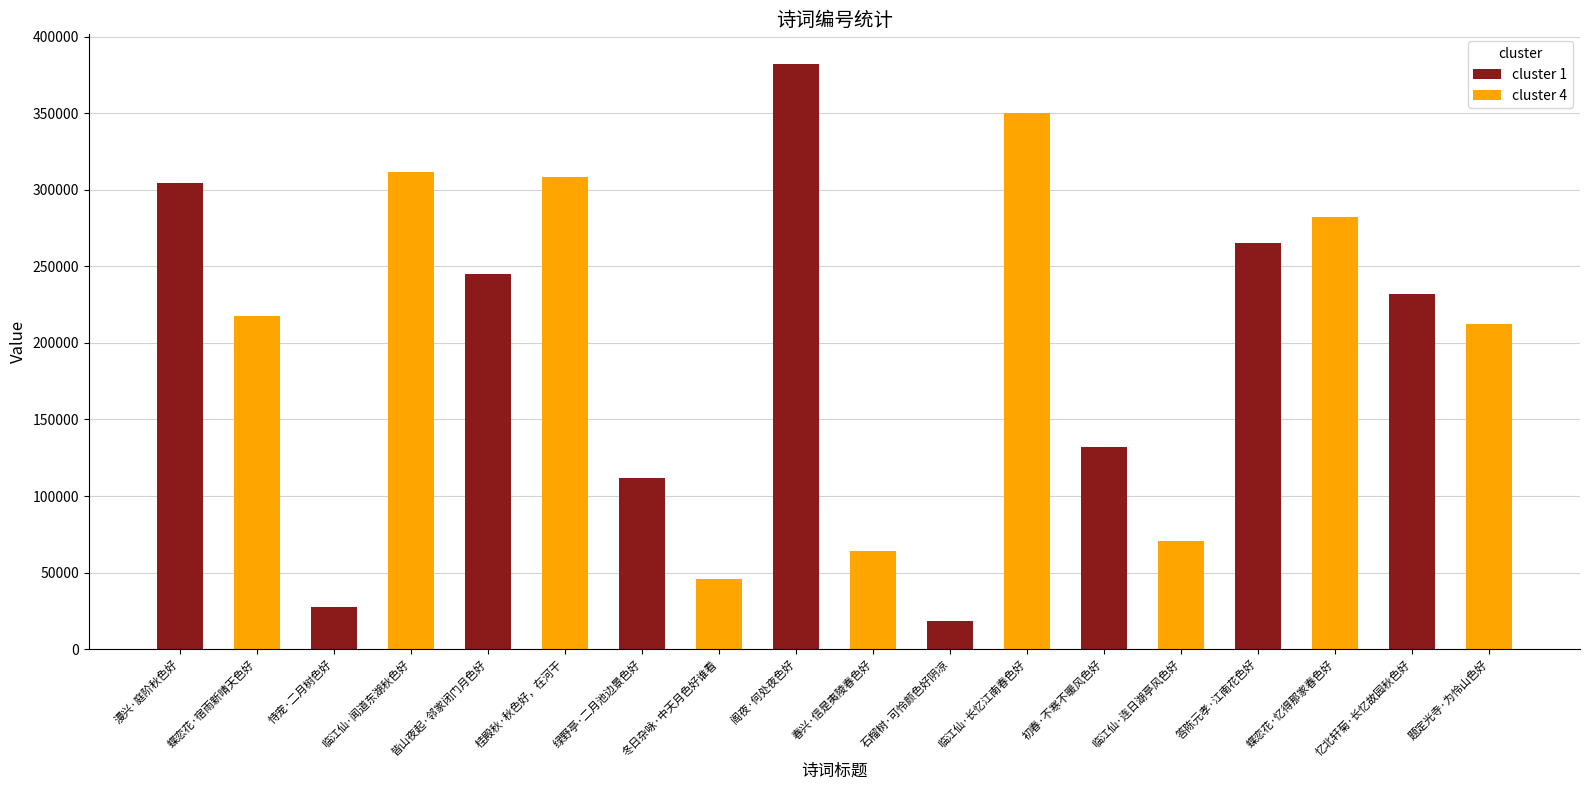

Rank the series by their average value, from lowest to highest.

cluster 1, cluster 4